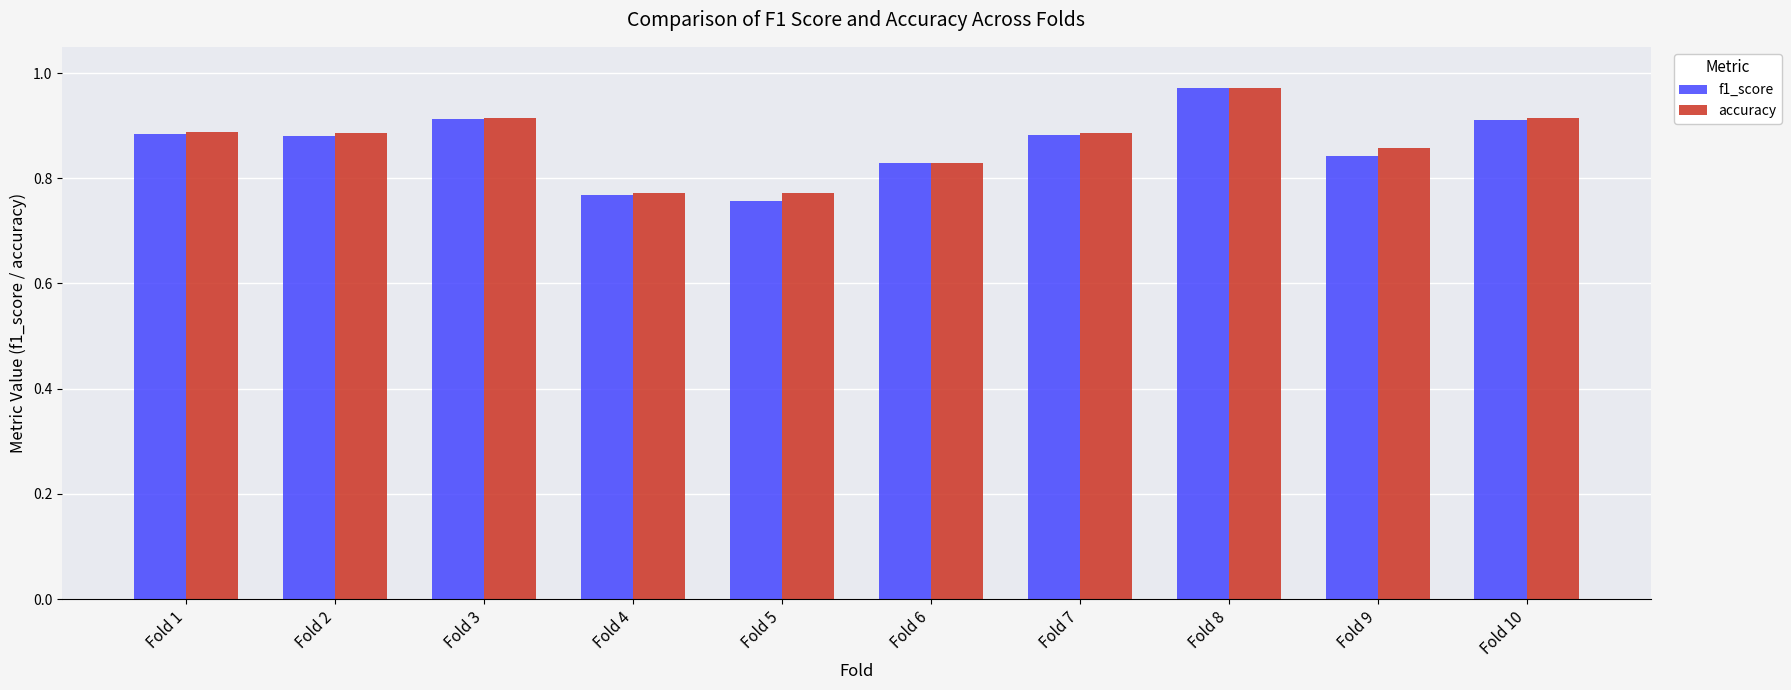

What are all the series names shown in the legend?

f1_score, accuracy